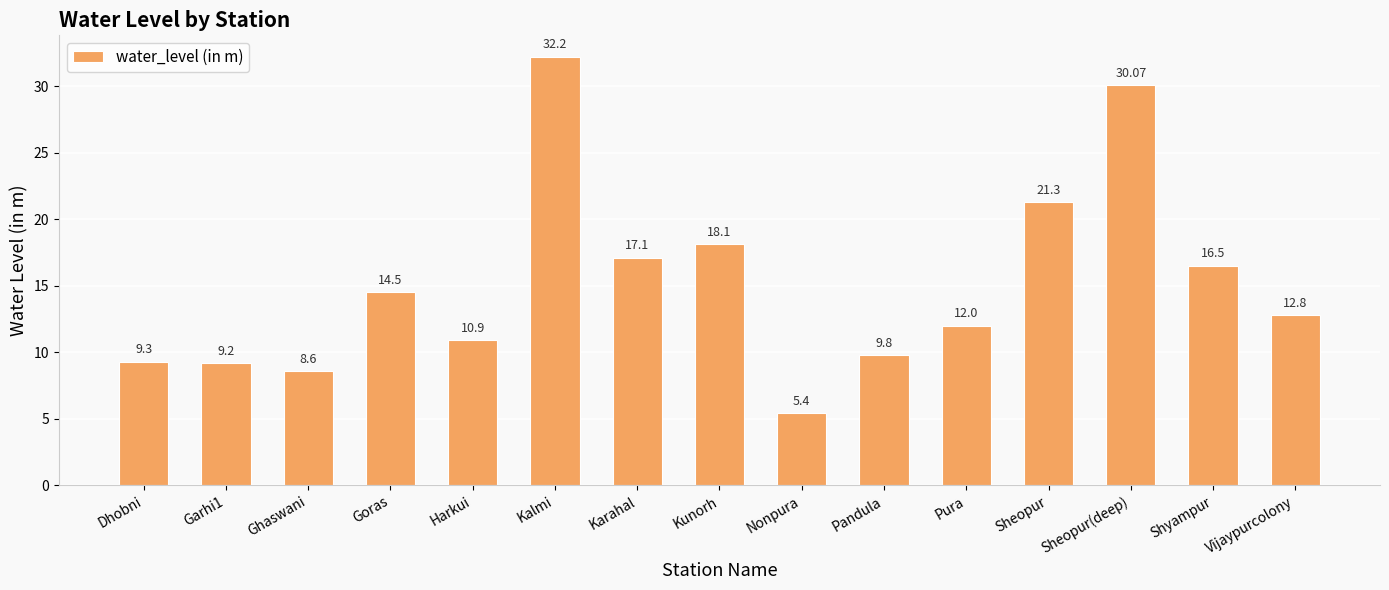

Reading right to left, transcribe all the data shown in this chart.

Vijaypurcolony=12.8	Shyampur=16.5	Sheopur(deep)=30.1	Sheopur=21.3	Pura=12.0	Pandula=9.8	Nonpura=5.4	Kunorh=18.1	Karahal=17.1	Kalmi=32.2	Harkui=10.9	Goras=14.5	Ghaswani=8.6	Garhi1=9.2	Dhobni=9.3